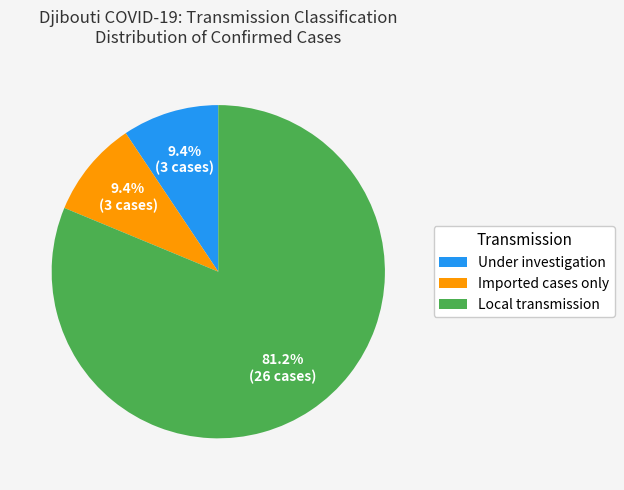

What percentage is NOT represented by Under investigation?

90.6%